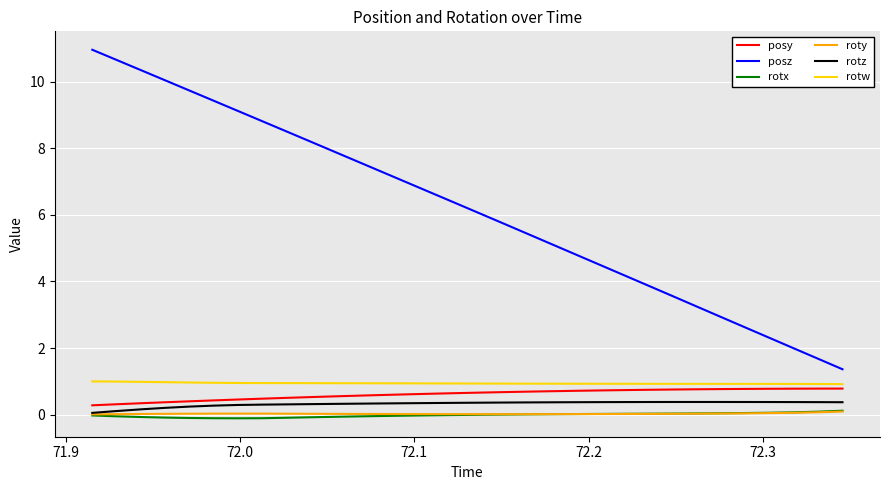

True or false: posz has more than 0 interior local peaks.

False